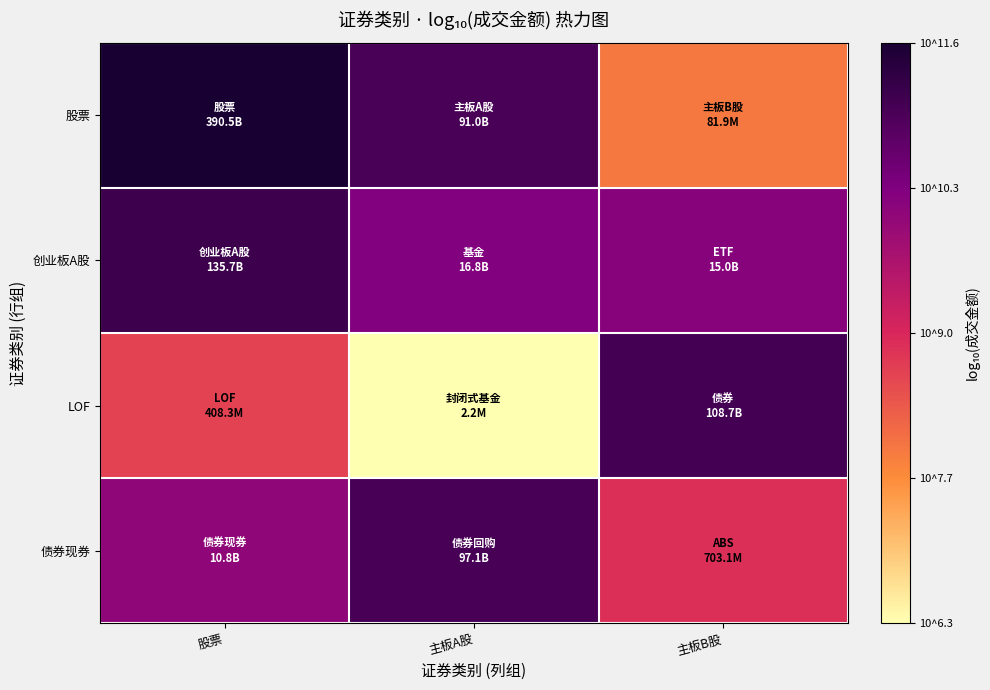

At how many categories does at least one series exceed 7?

3